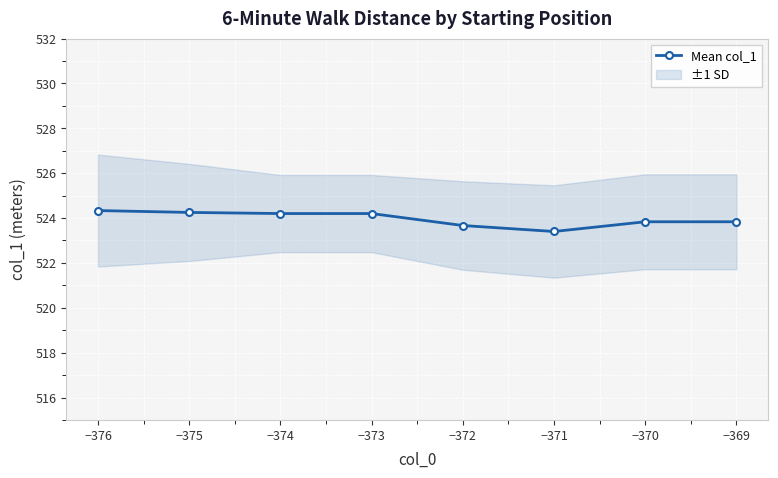

What is the minimum value shown in the chart?

523.4